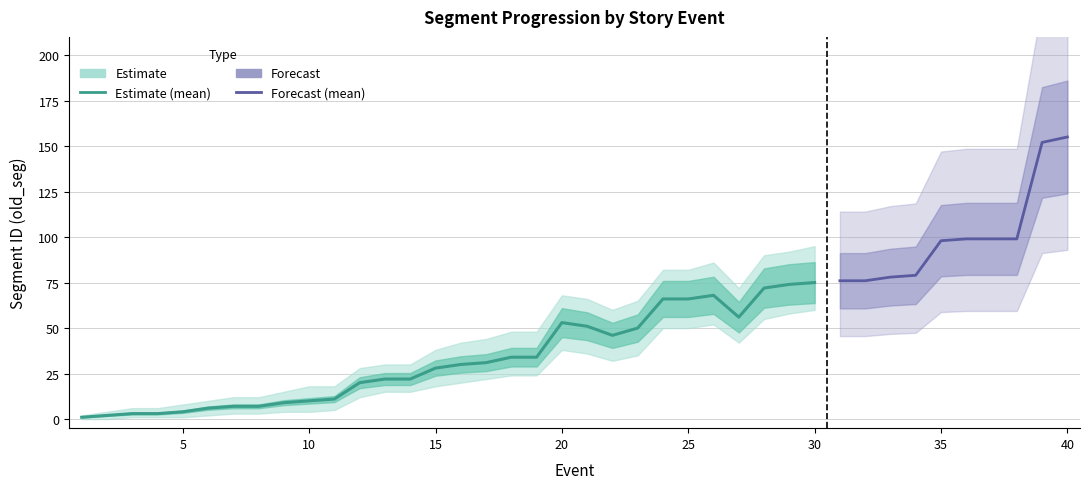

True or false: old_seg_lower and old_seg intersect in this chart.

False